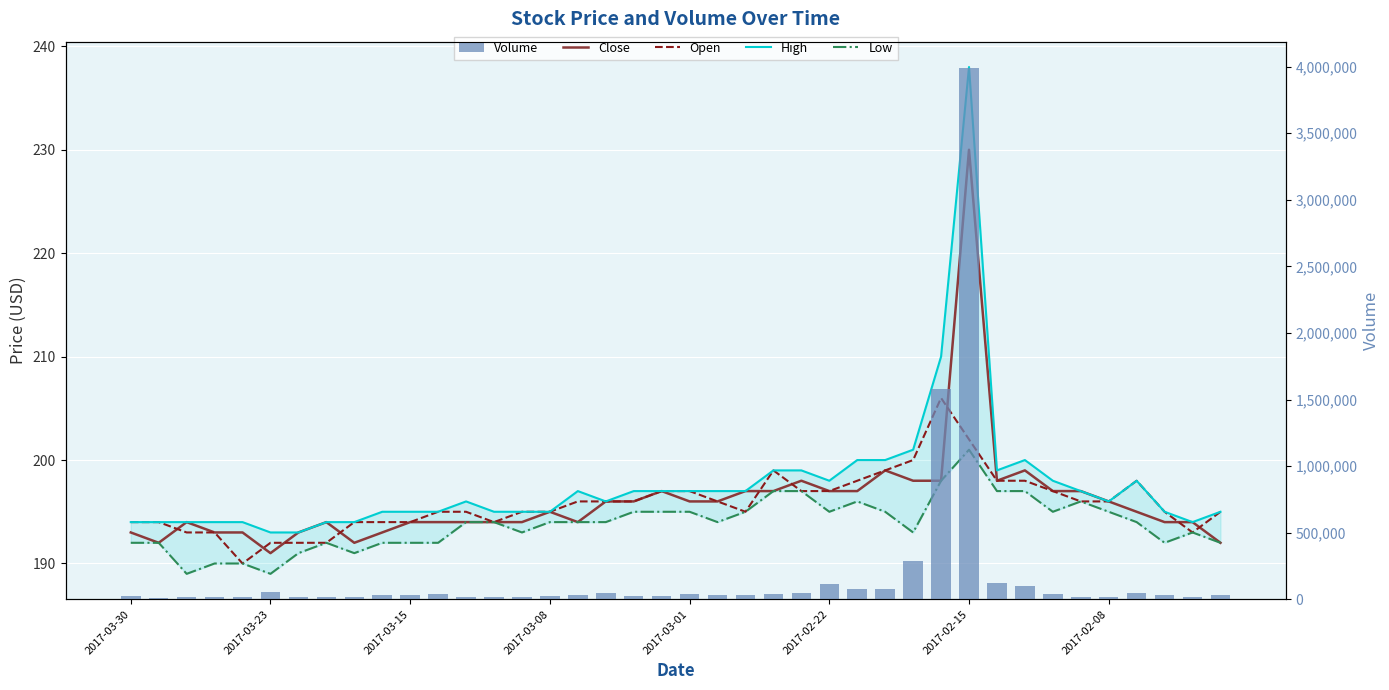

What is the difference between the maximum and minimum values in the Open series?

16